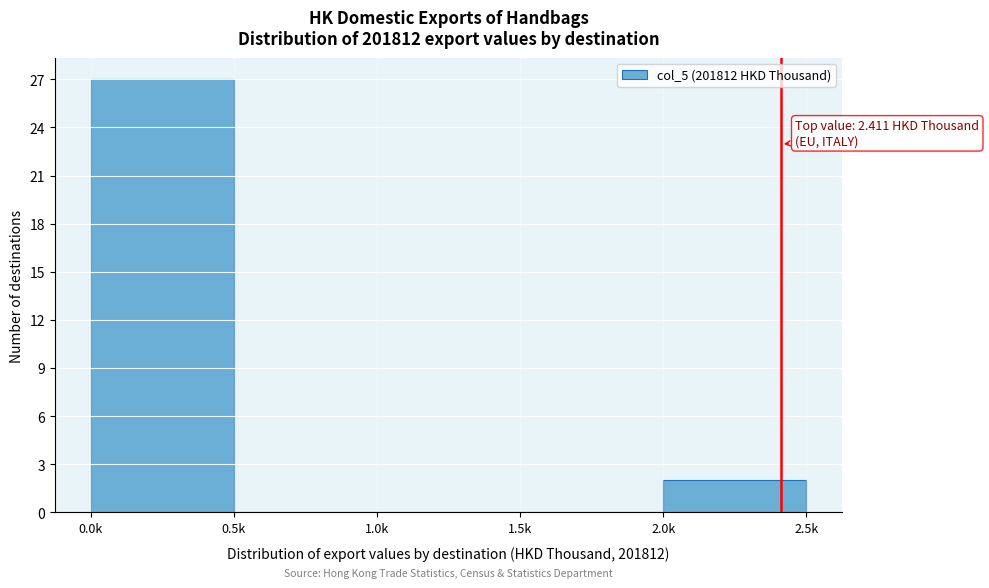

Reading right to left, transcribe all the data shown in this chart.

2.0k=2	1.5k=0	1.0k=0	0.5k=0	0.0k=27